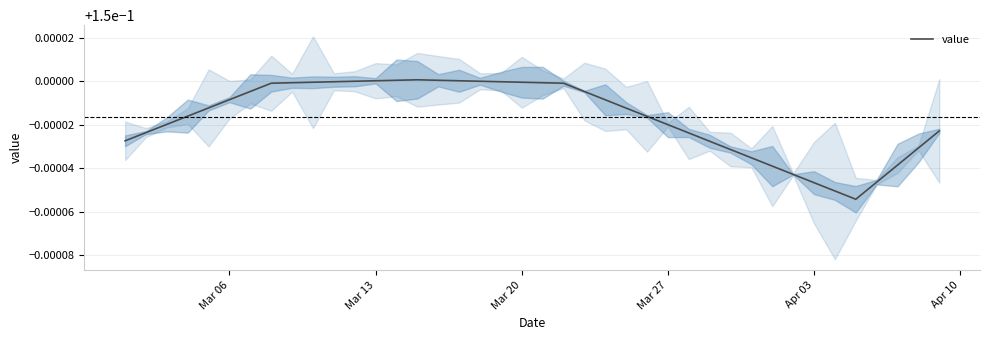

The value at 20 is 0.1. True or false?

False